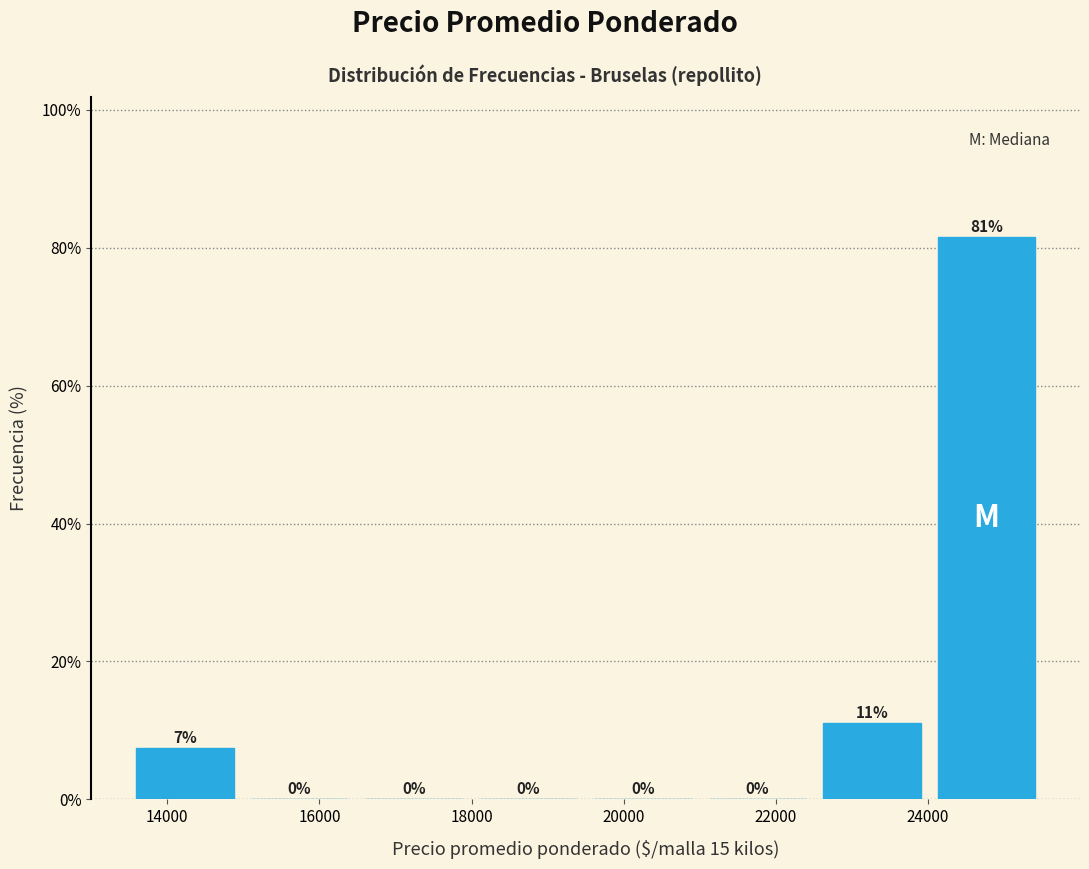

Which range on the x-axis has the tallest bar?

24000 to 25600